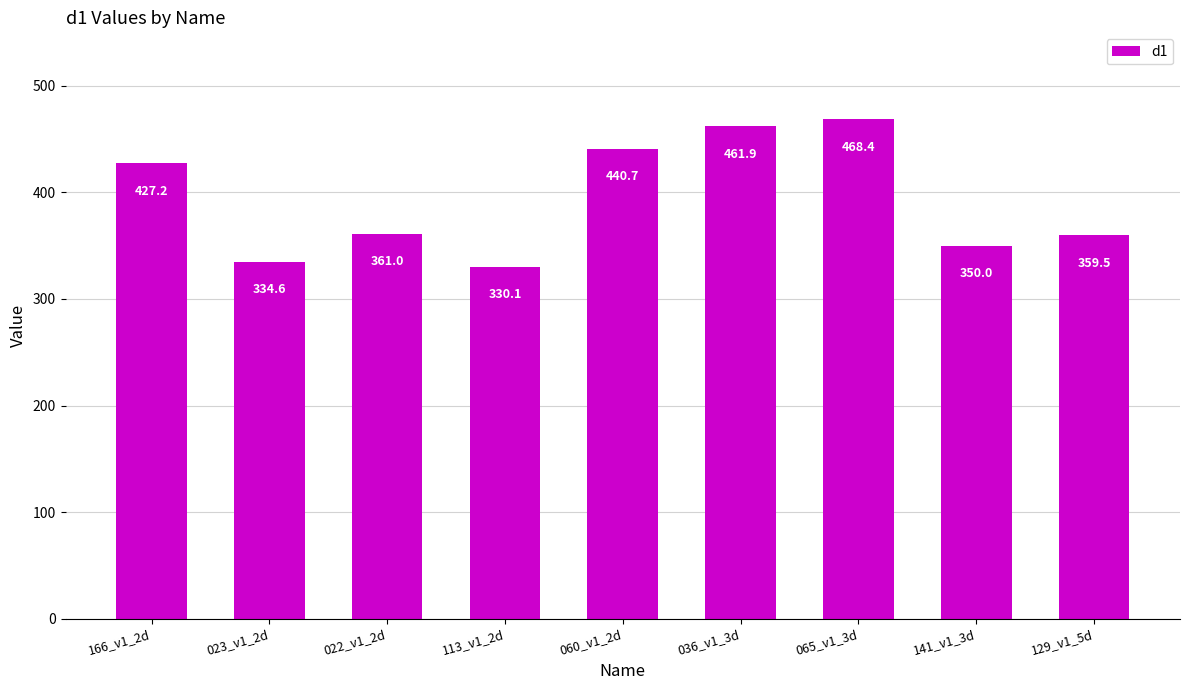

Between 023_v1_2d and 113_v1_2d, which is larger?

023_v1_2d